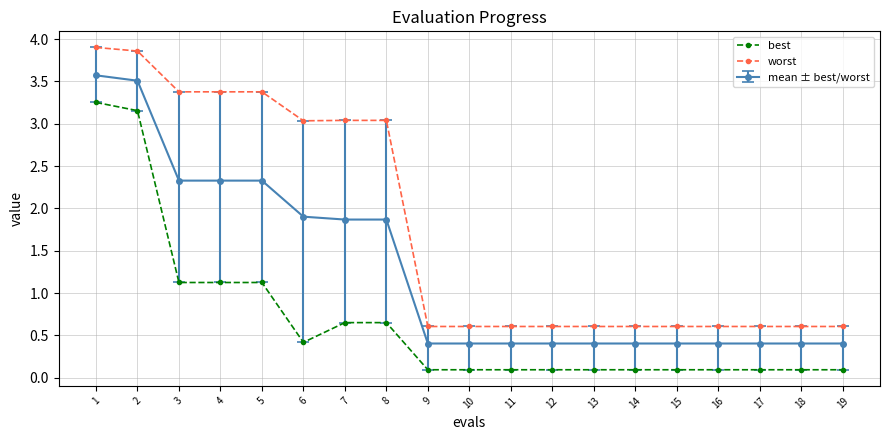

What is the total value across all series at 6?

5.4